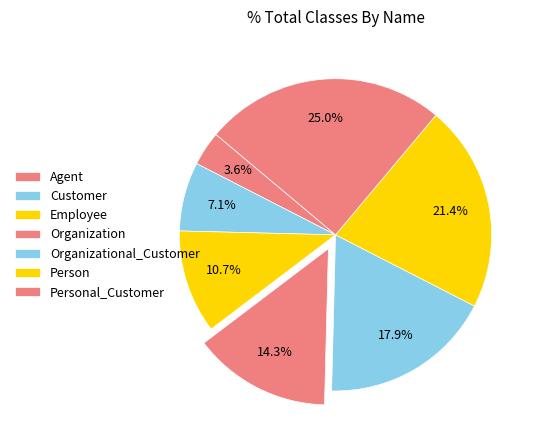

To the nearest percent, what portion does Person represent?

21%